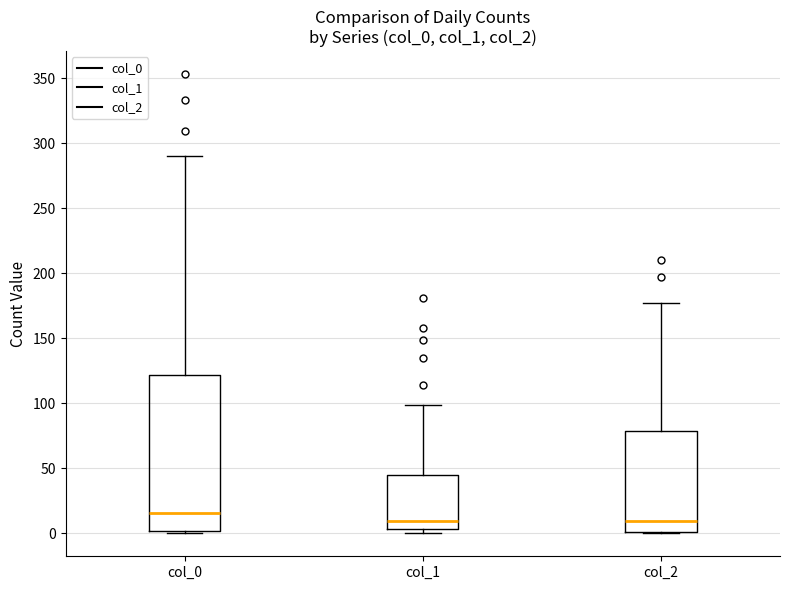

Reading left to right, transcribe this box plot: for each box, give where its median line is, the range the box spans, and where its two whiskers end, as read against the y-axis. The values are not printed on the chart, so give them approximately, as read against the axis.

col_0: median 15, box 0 to 120, whiskers 0 to 290
col_1: median 10, box 5 to 45, whiskers 0 to 100
col_2: median 10, box 0 to 80, whiskers 0 to 175